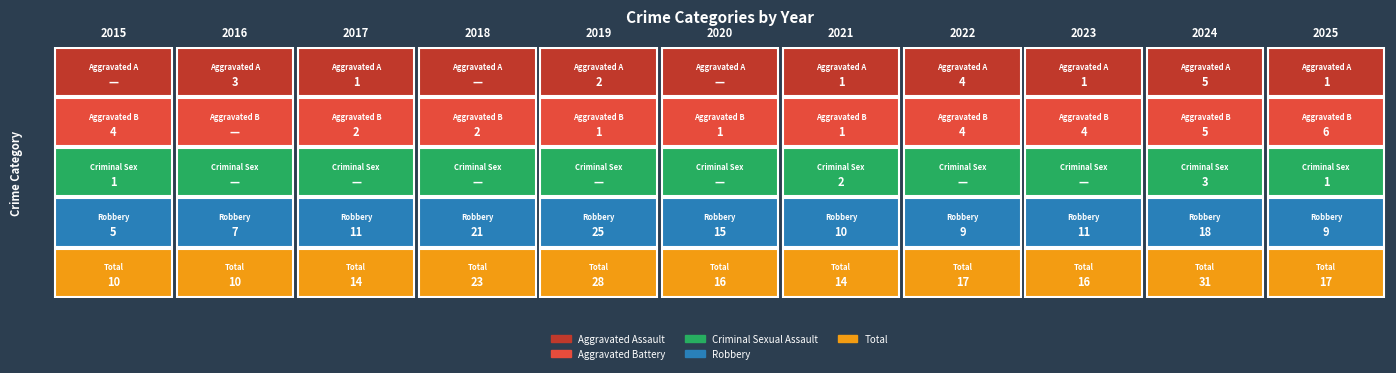

At which category is the sum across all series the highest?

2024